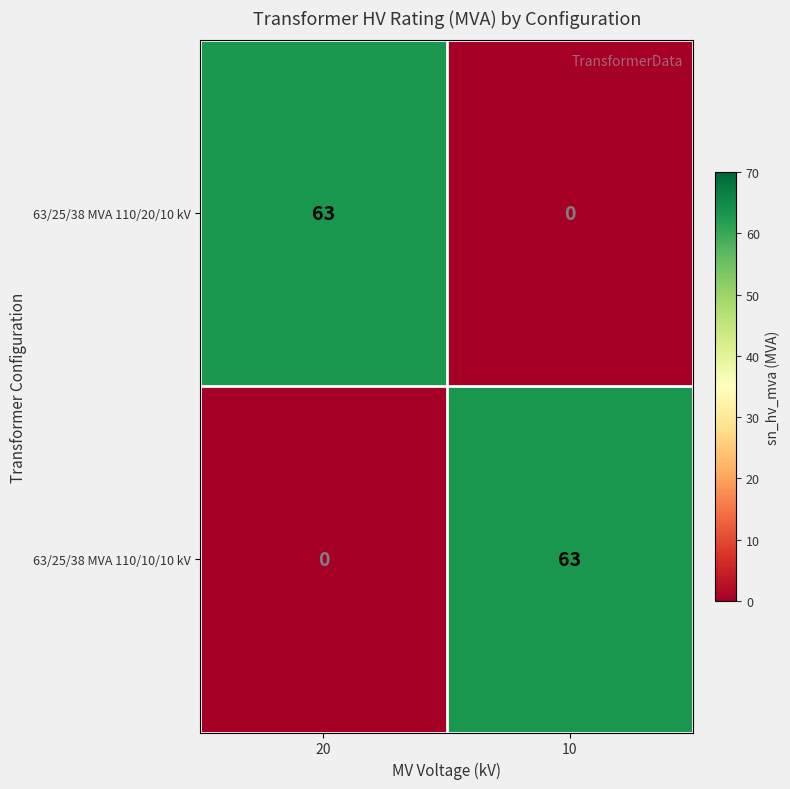

Where is 63/25/38 MVA 110/20/10 kV nearest to the value 31?

10